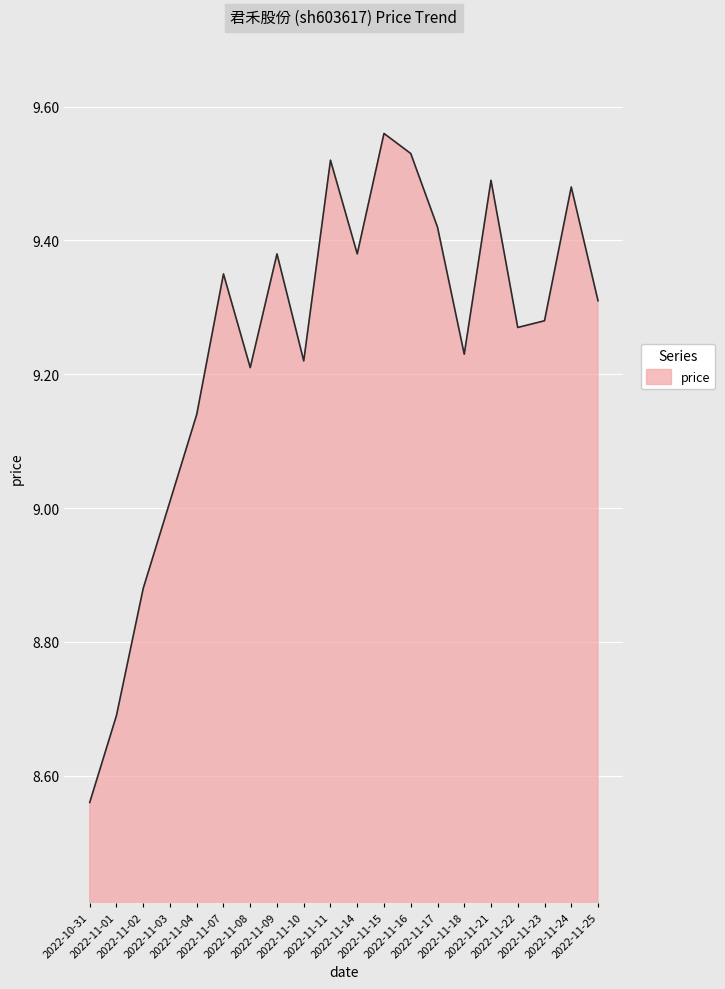

What is the difference between the maximum and minimum values?

1.0